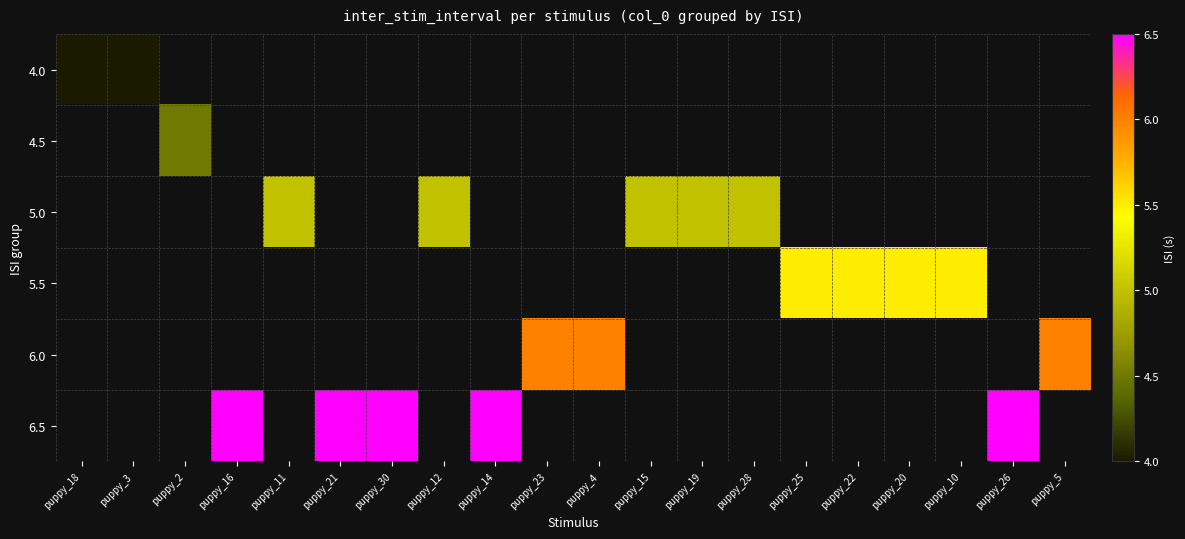

How many categories are shown in the chart?

20